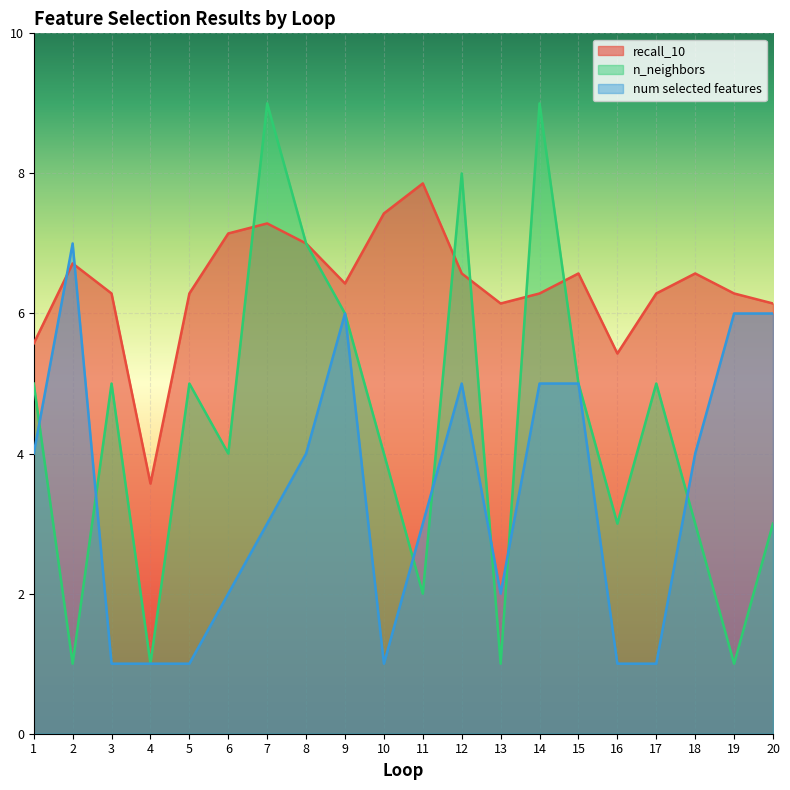

Which series ends up on top after the final intersection of recall_10 and n_neighbors?

recall_10